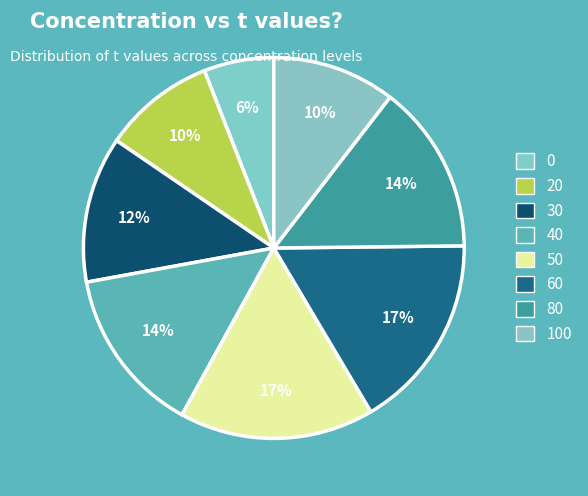

How many slices are in this pie chart?

8